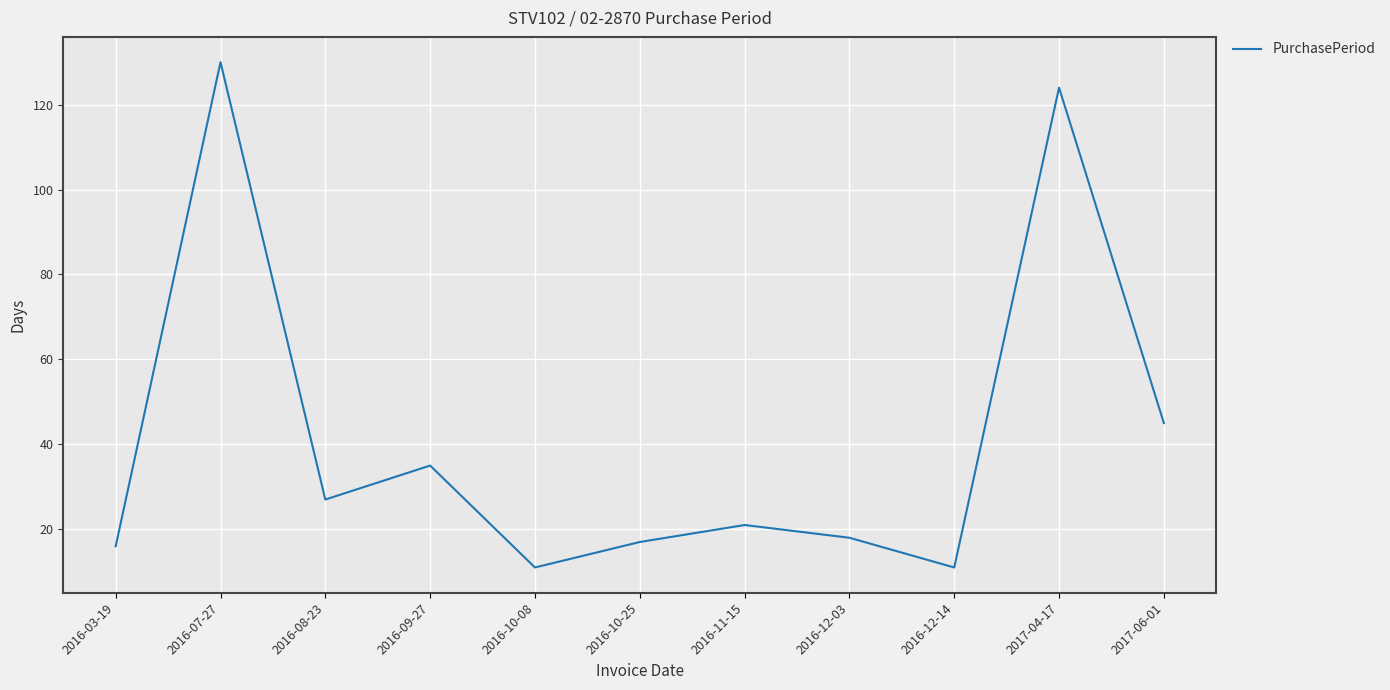

True or false: the data shows 59 at 2016-09-27.

False